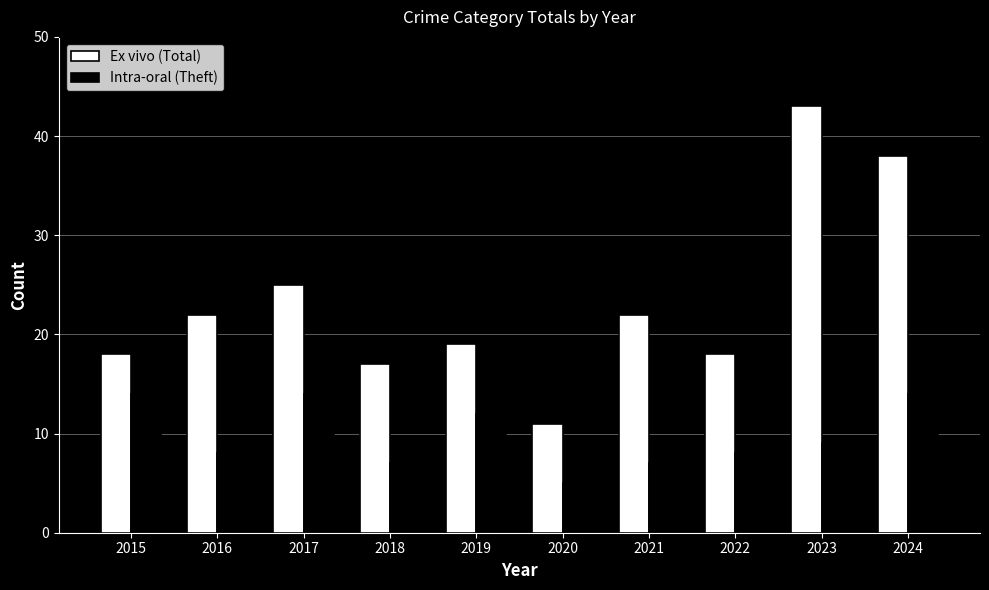

At 2019, list the series in order from smallest to largest.

Intra-oral (Theft), Ex vivo (Total)